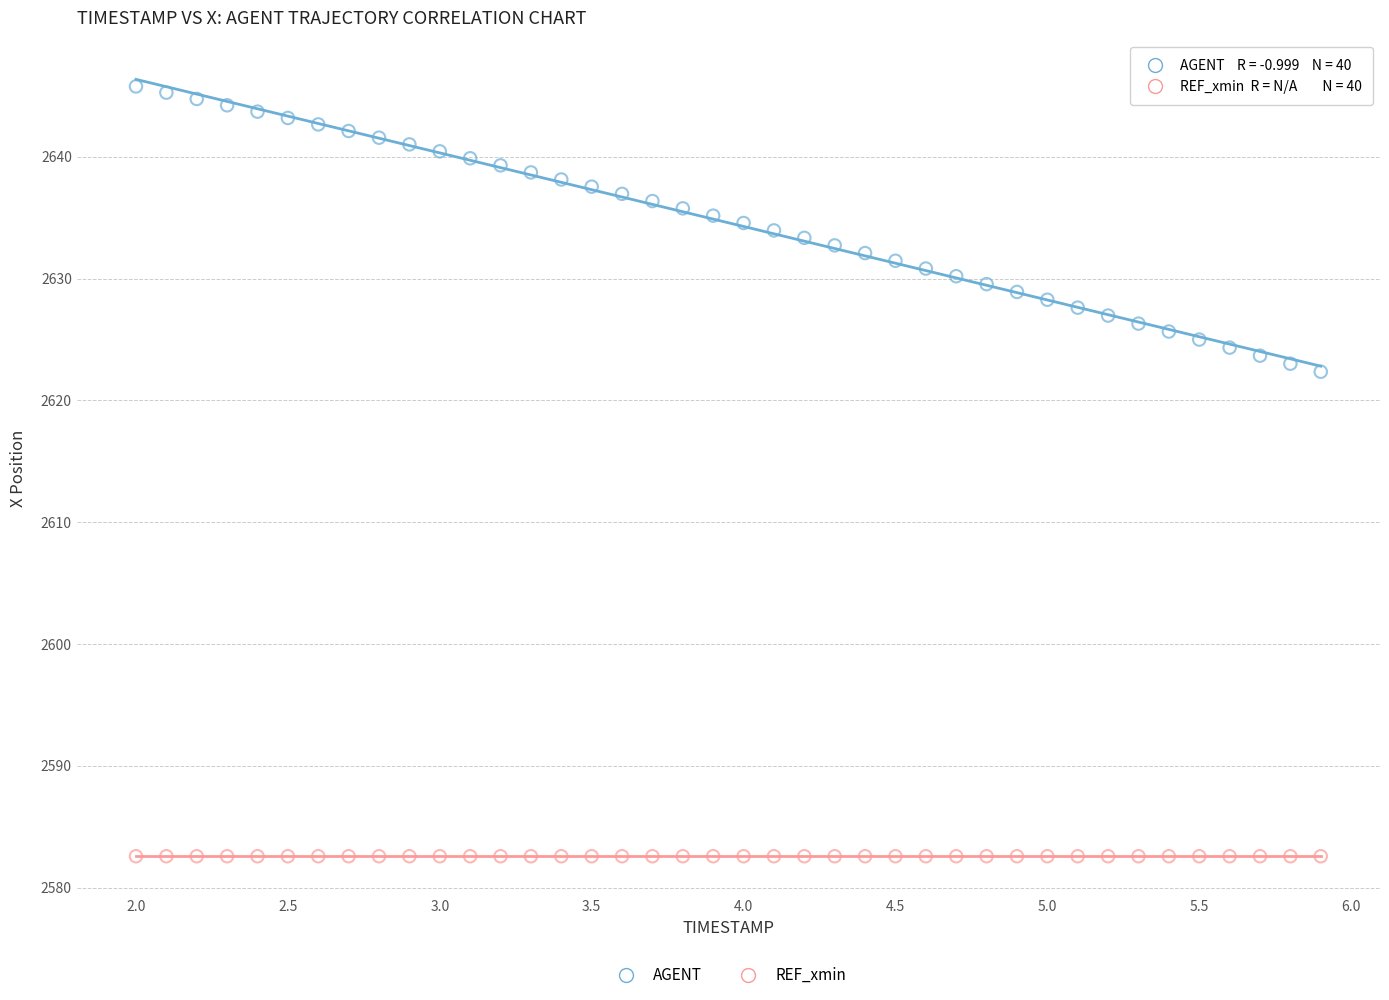

What are all the series names shown in the legend?

AGENT, REF_xmin